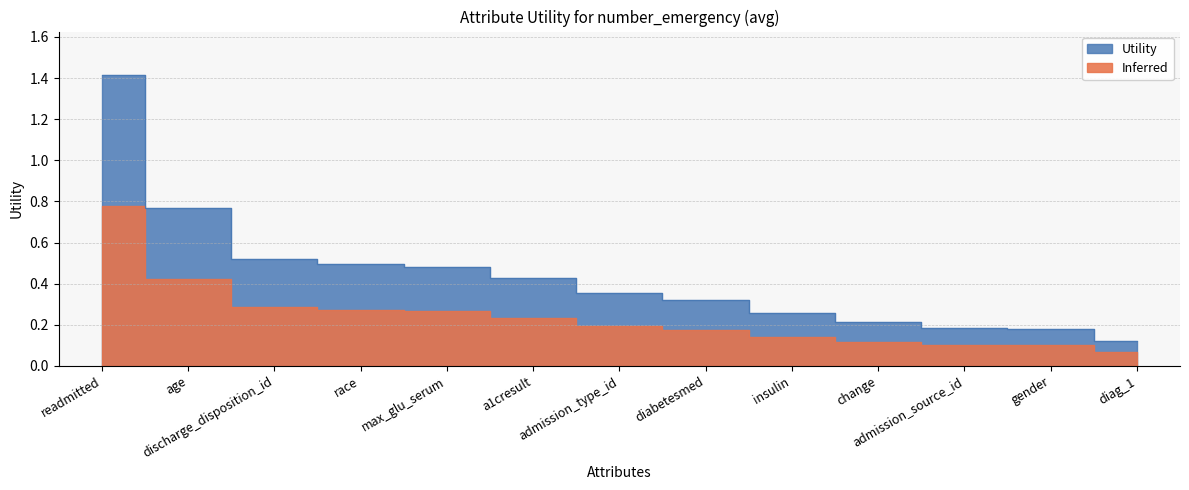

Which category has the highest value across all series?

readmitted